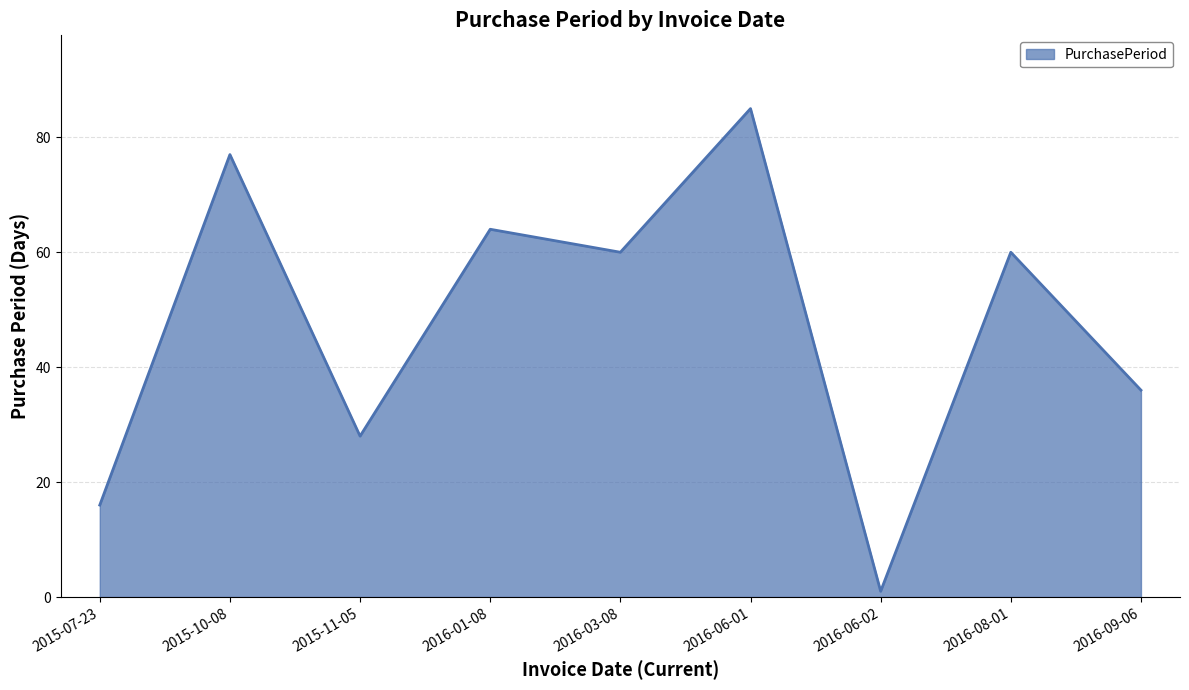

True or false: the data shows 15 at 2016-03-08.

False